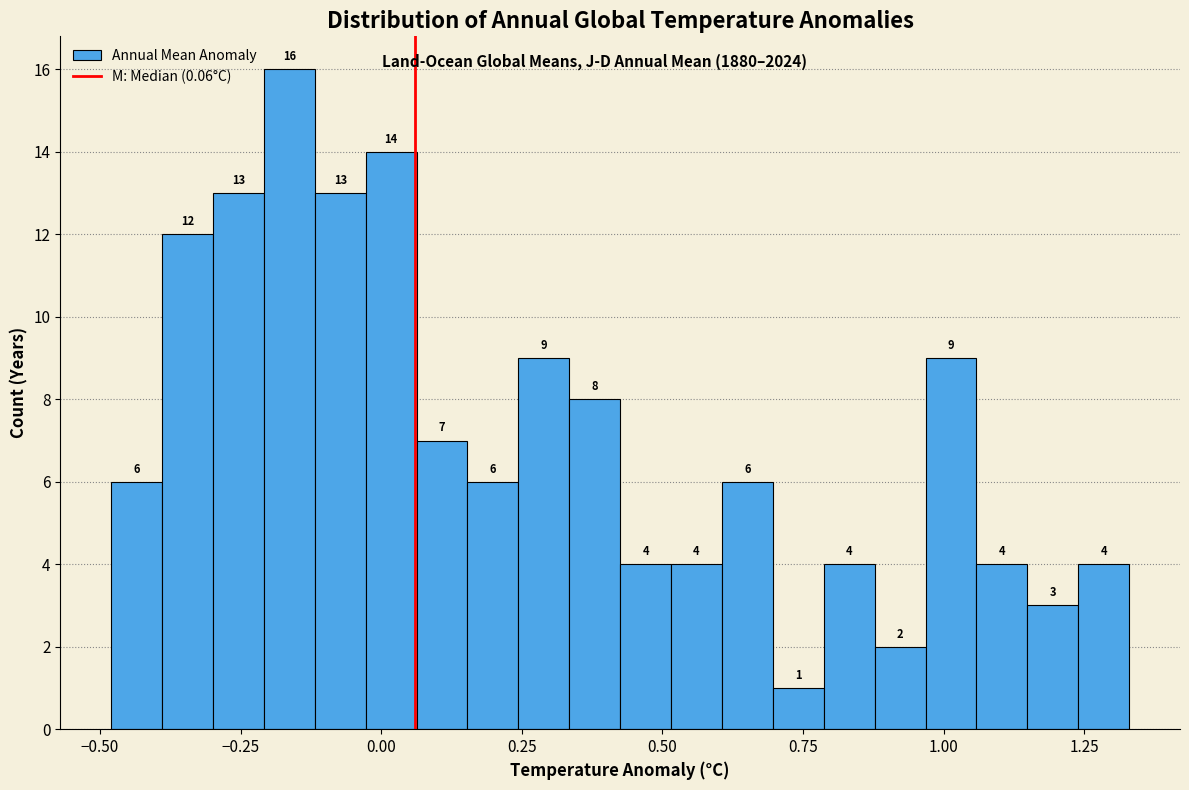

Around what value on the x-axis is the tallest bar? Give the approximate position of its centre, as read against the axis.

-0.15